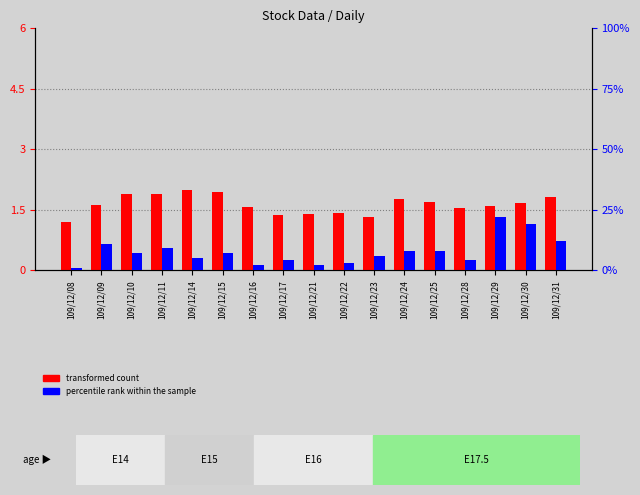

List the labels in order of percentile rank within the sample value, smallest first.

109/12/08, 109/12/16, 109/12/21, 109/12/22, 109/12/17, 109/12/28, 109/12/14, 109/12/23, 109/12/10, 109/12/15, 109/12/24, 109/12/25, 109/12/11, 109/12/09, 109/12/31, 109/12/30, 109/12/29